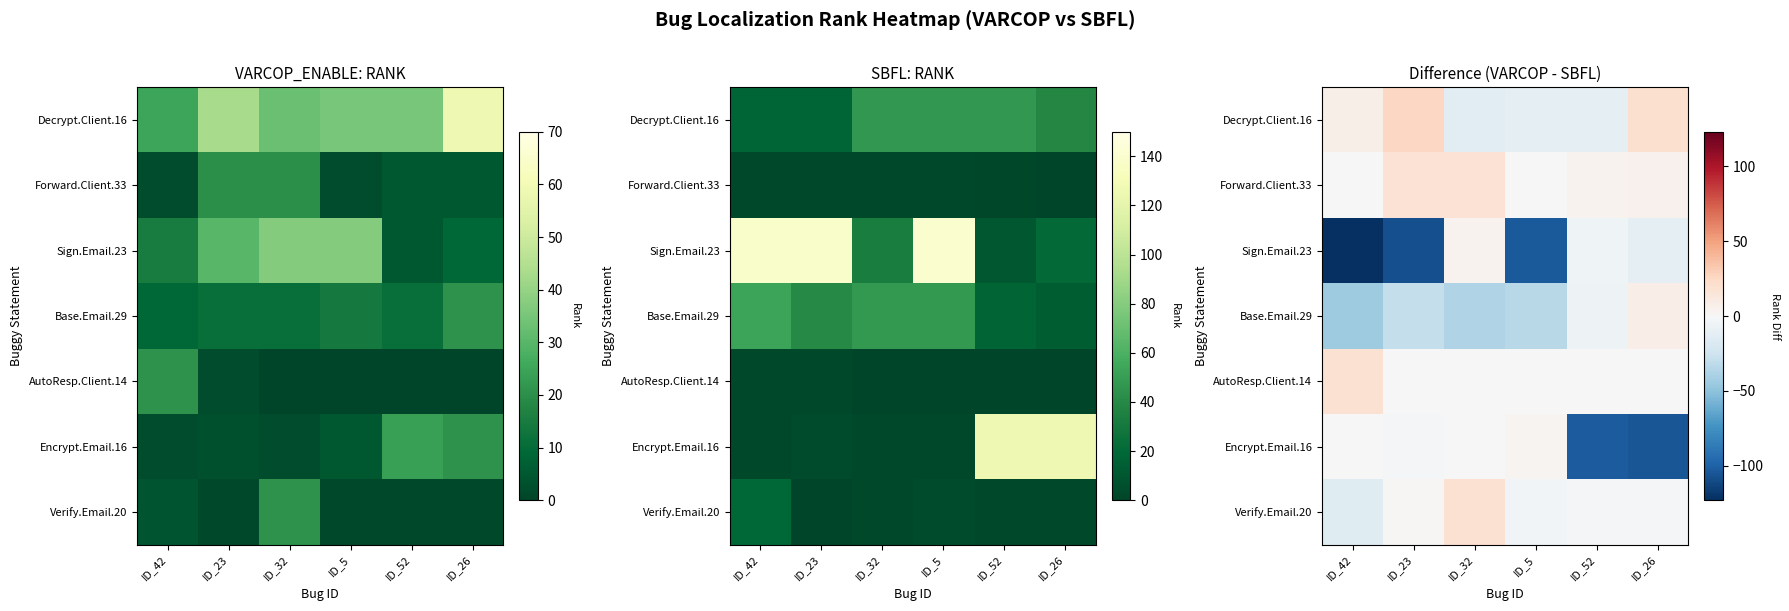

Which label corresponds to the largest value in the chart?

ID_23